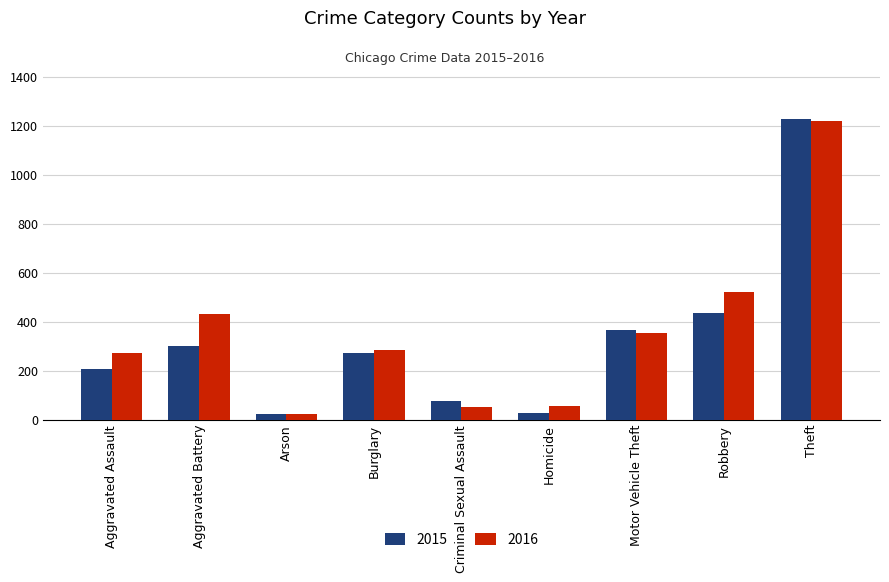

What is the total value across all series at Aggravated Battery?

733